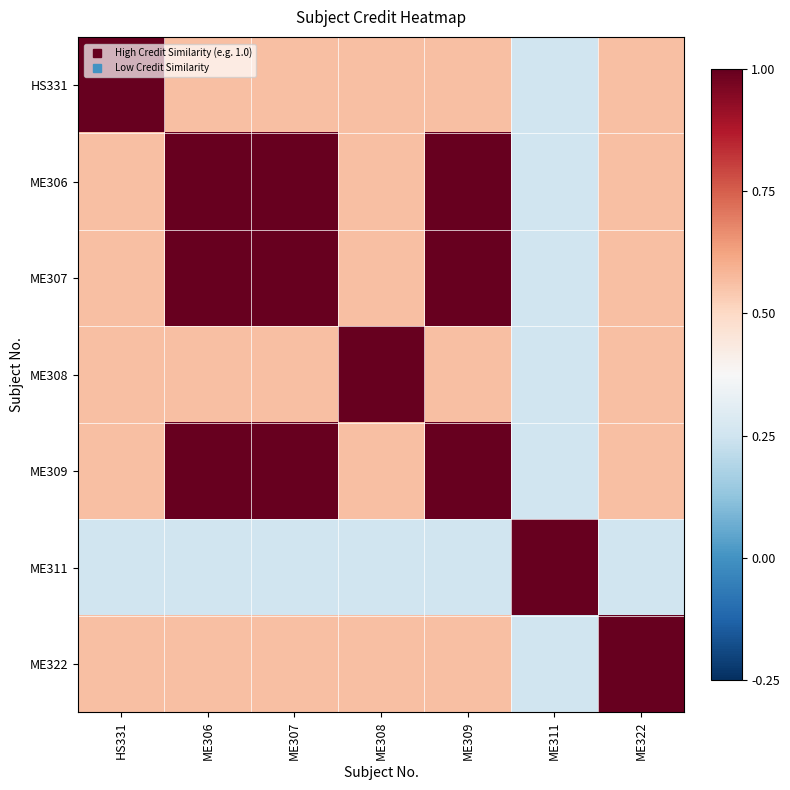

At which category is the sum across all series the highest?

ME306